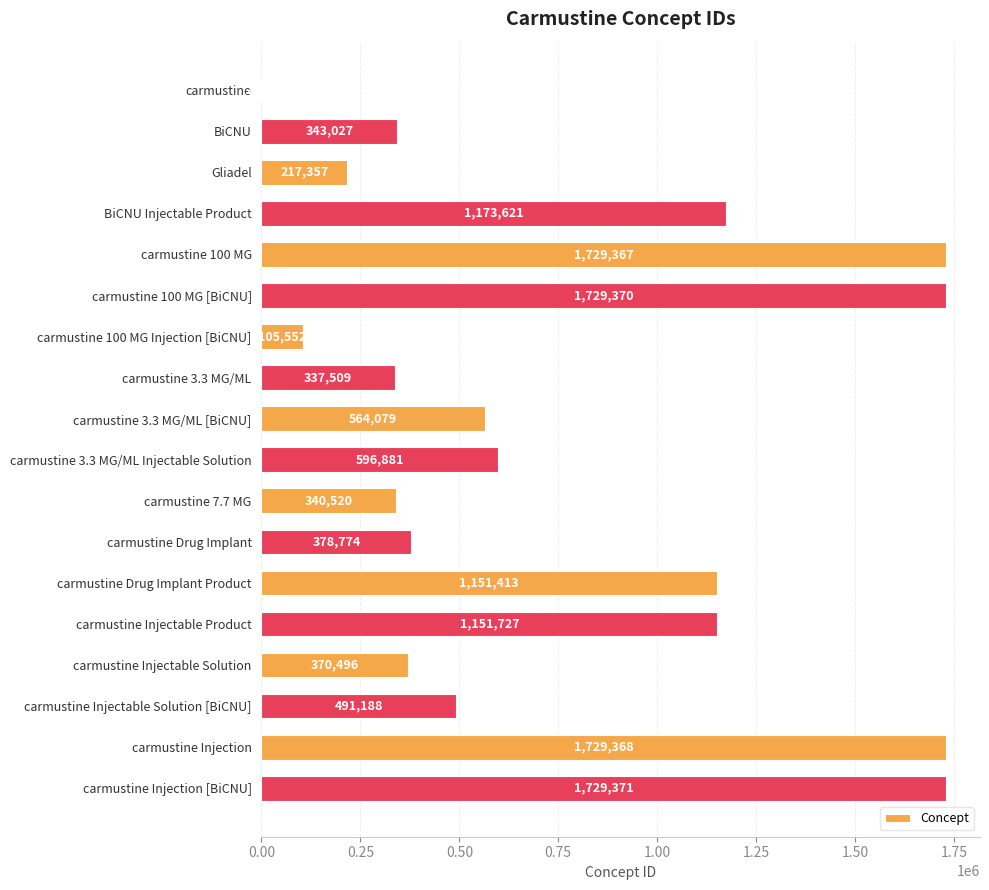

Reading top to bottom, list all the values displayed in this chart.

carmustine=2105	BiCNU=343027	Gliadel=217357	BiCNU Injectable Product=1173621	carmustine 100 MG=1729367	carmustine 100 MG [BiCNU]=1729370	carmustine 100 MG Injection [BiCNU]=105552	carmustine 3.3 MG/ML=337509	carmustine 3.3 MG/ML [BiCNU]=564079	carmustine 3.3 MG/ML Injectable Solution=596881	carmustine 7.7 MG=340520	carmustine Drug Implant=378774	carmustine Drug Implant Product=1151413	carmustine Injectable Product=1151727	carmustine Injectable Solution=370496	carmustine Injectable Solution [BiCNU]=491188	carmustine Injection=1729368	carmustine Injection [BiCNU]=1729371